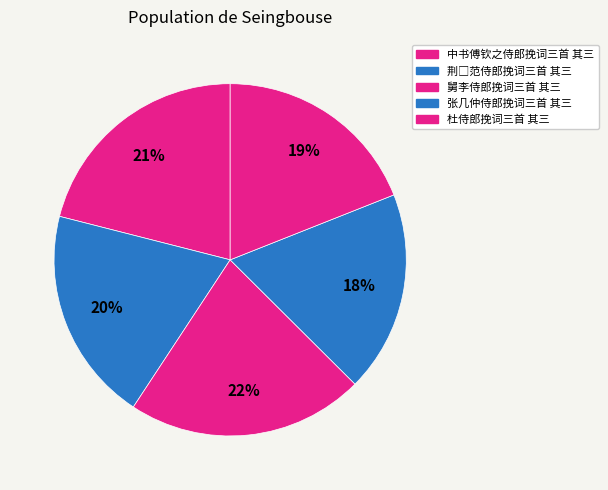

To the nearest percent, what percentage of the pie is 张几仲侍郎挽词三首 其三?

18%